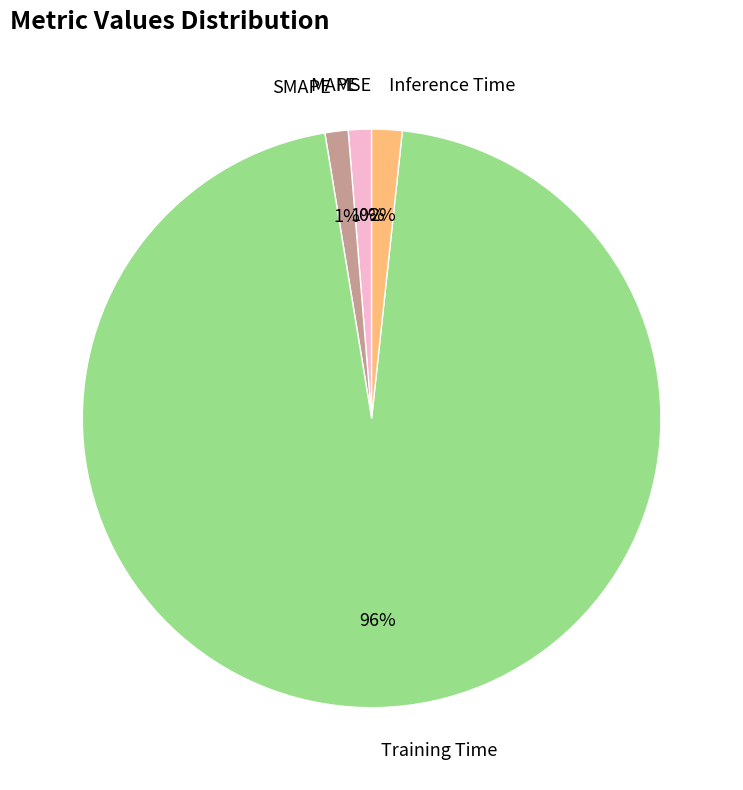

What is the largest slice in the pie chart?

Training Time